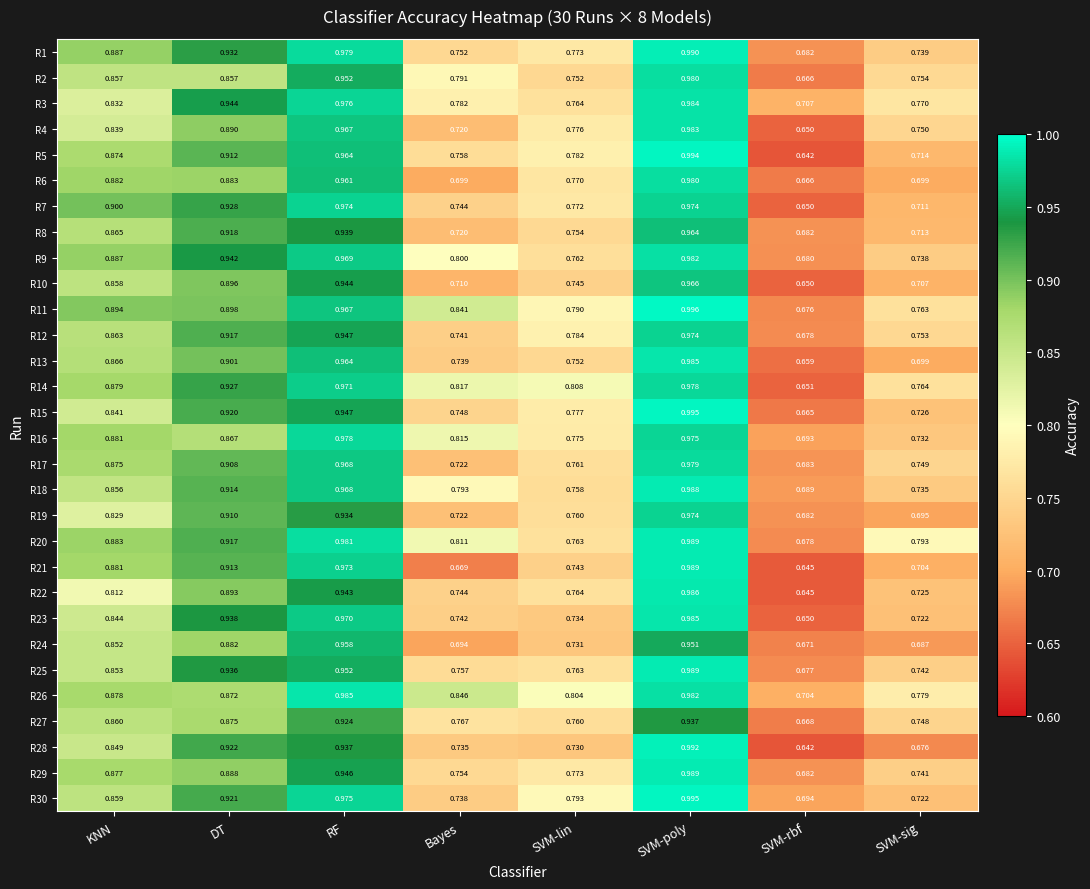

Between DT and Bayes, which series saw the biggest shift?

R21